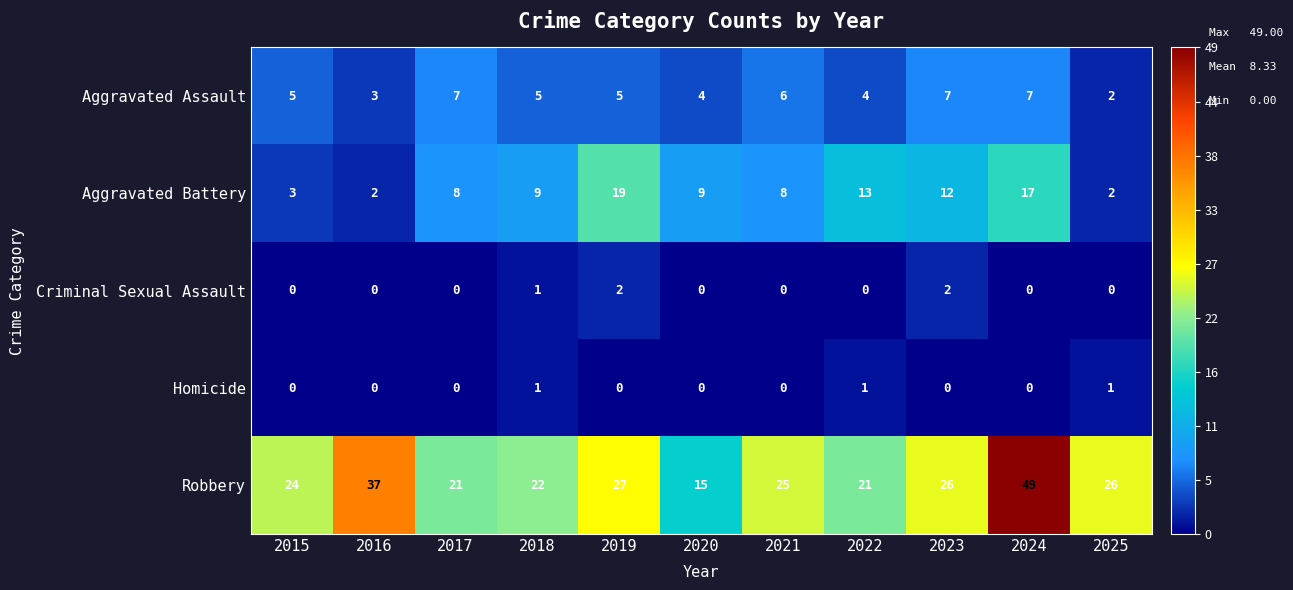

List the series in order of their peak value, lowest first.

Homicide, Criminal Sexual Assault, Aggravated Assault, Aggravated Battery, Robbery